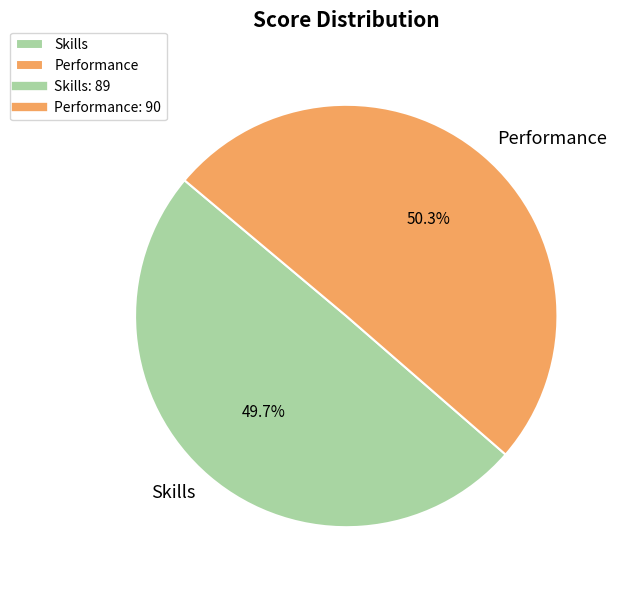

The Performance slice represents 50% of the pie. True or false?

True